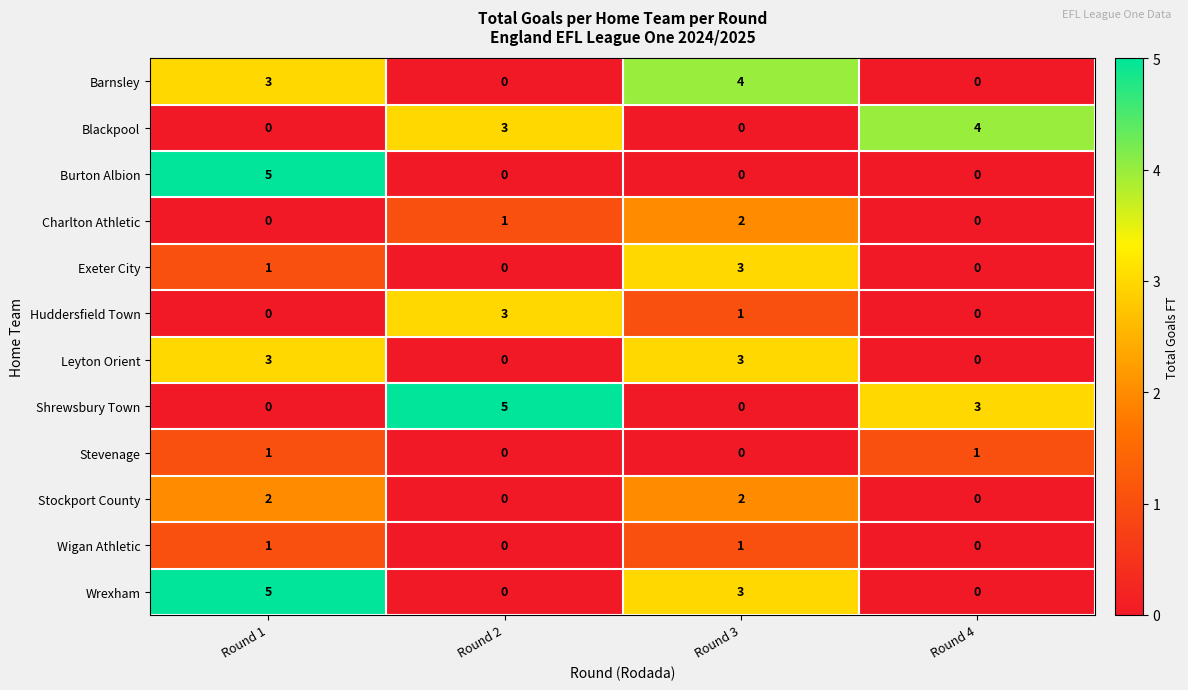

How many data points does each series have?

4